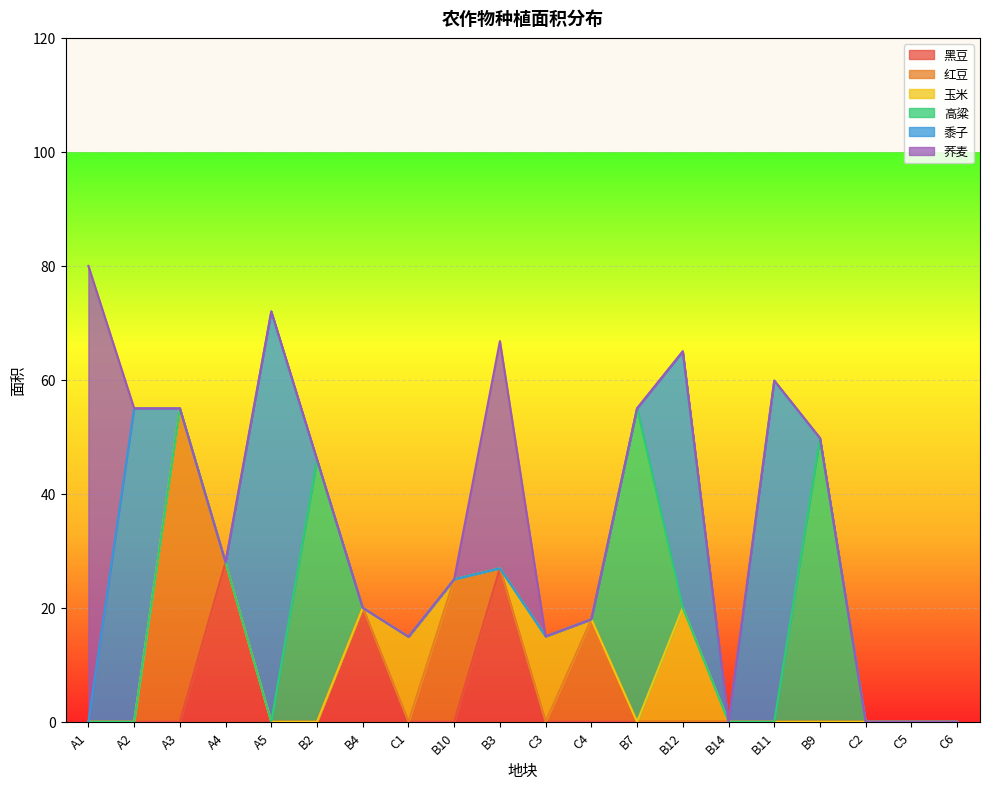

True or false: 黑豆 has a value of -10.6 at C5.

False